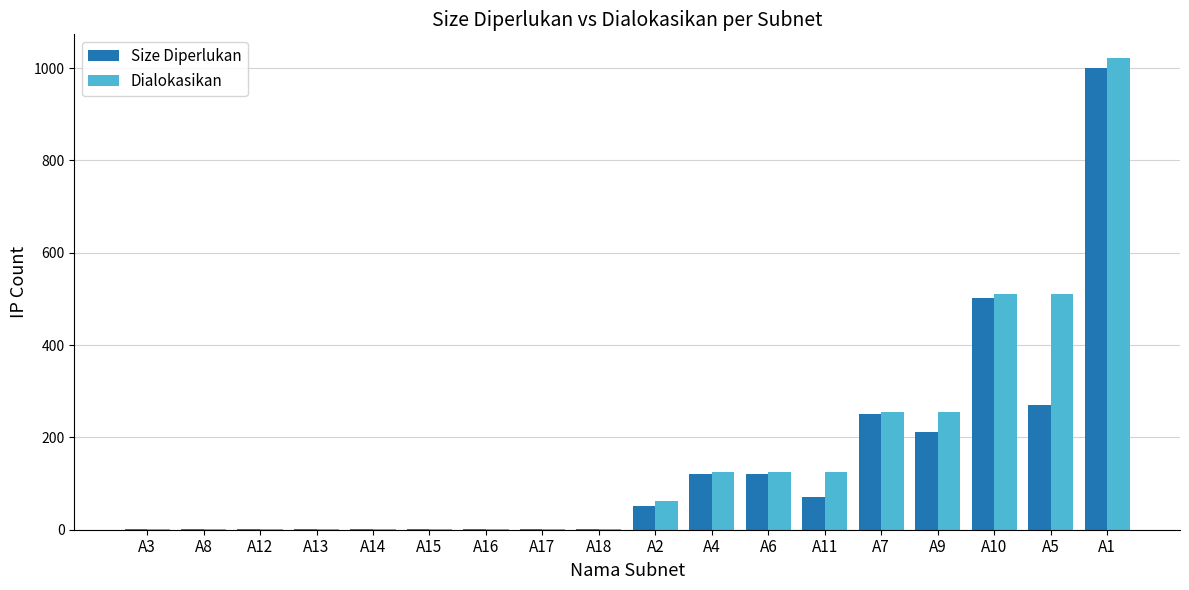

The Dialokasikan series shows 2 at A18. True or false?

True